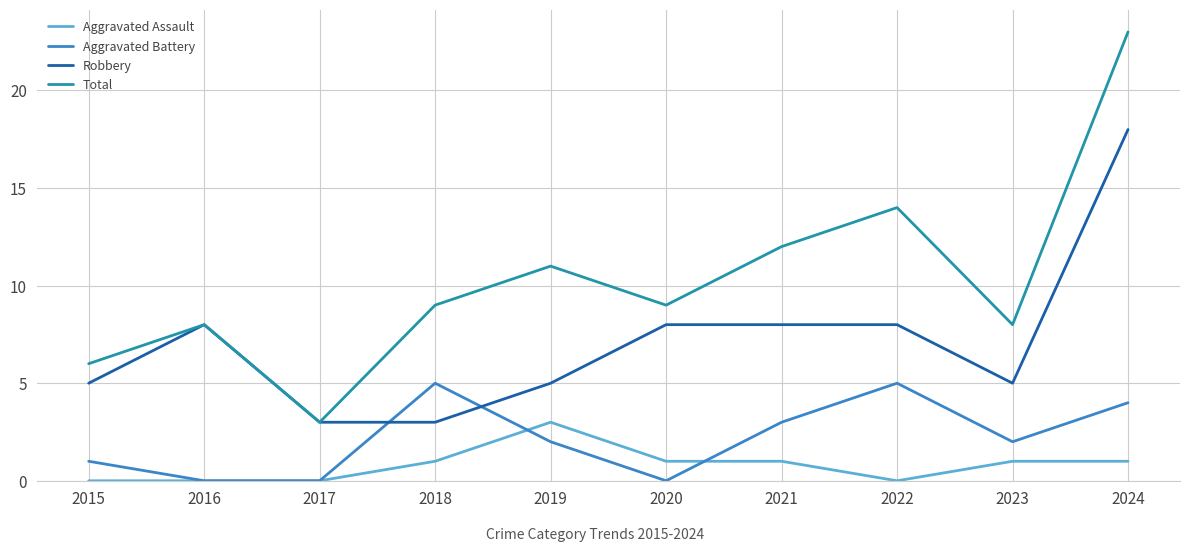

True or false: Total and Aggravated Battery intersect in this chart.

False